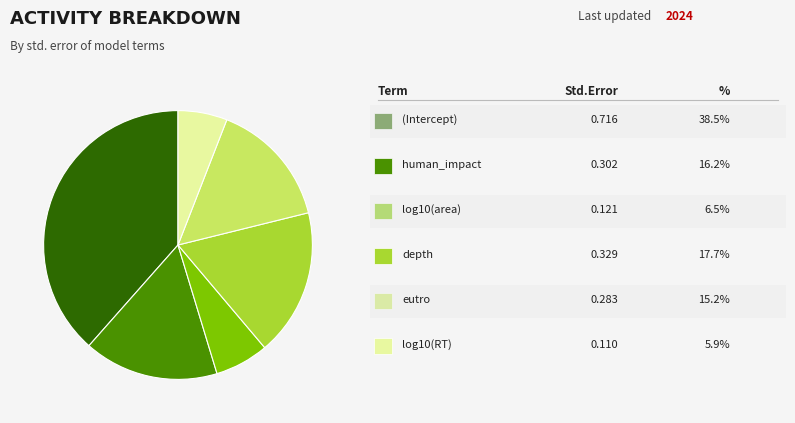

Does any single category account for the majority?

No